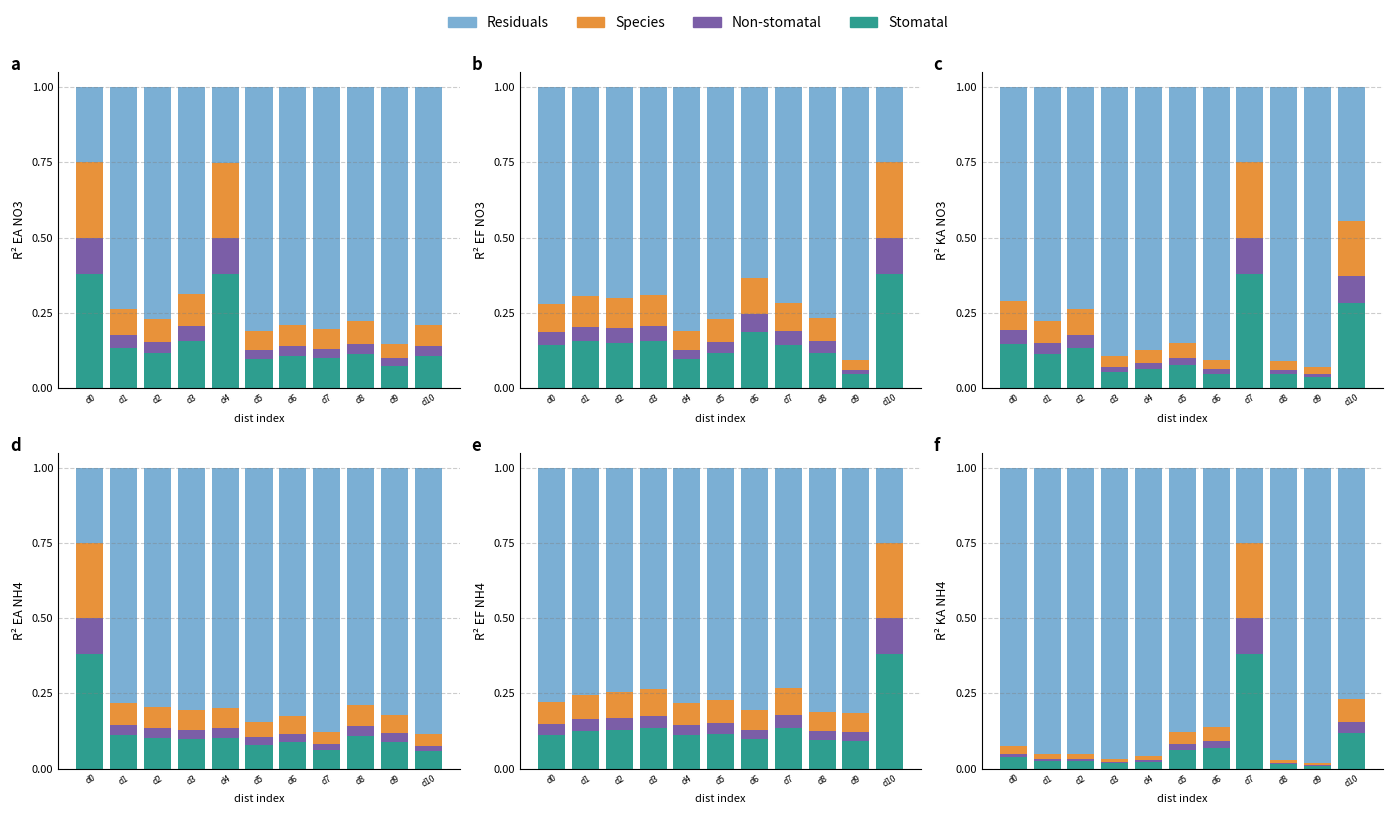

Which series changed the most between d3 and d8?

Residuals